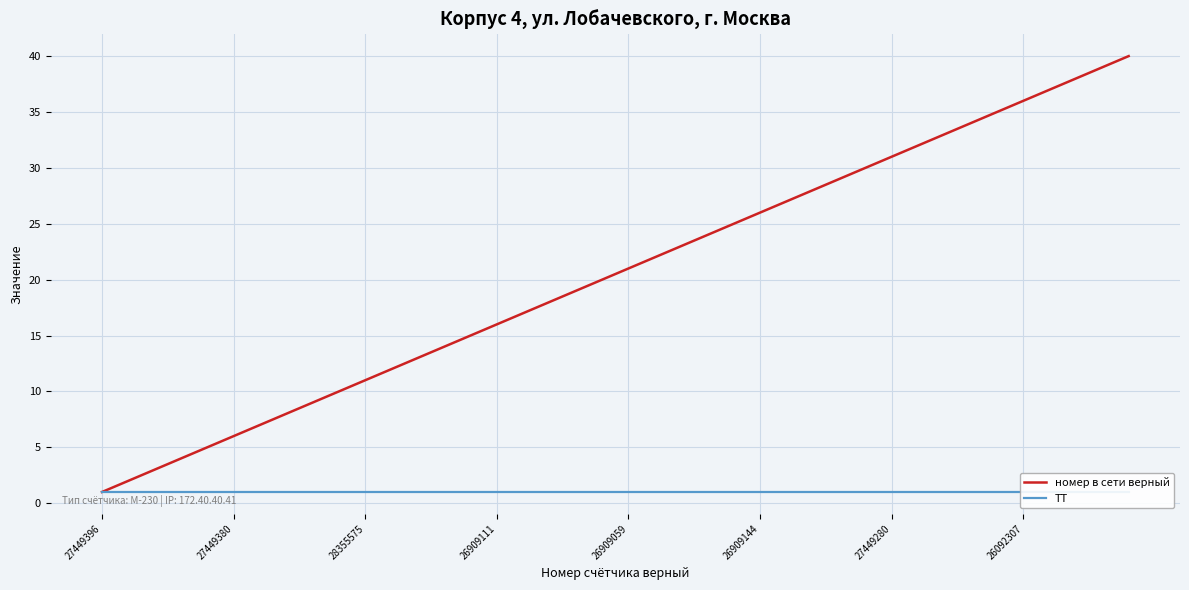

Which series changed the most between 16 and 39?

номер в сети верный